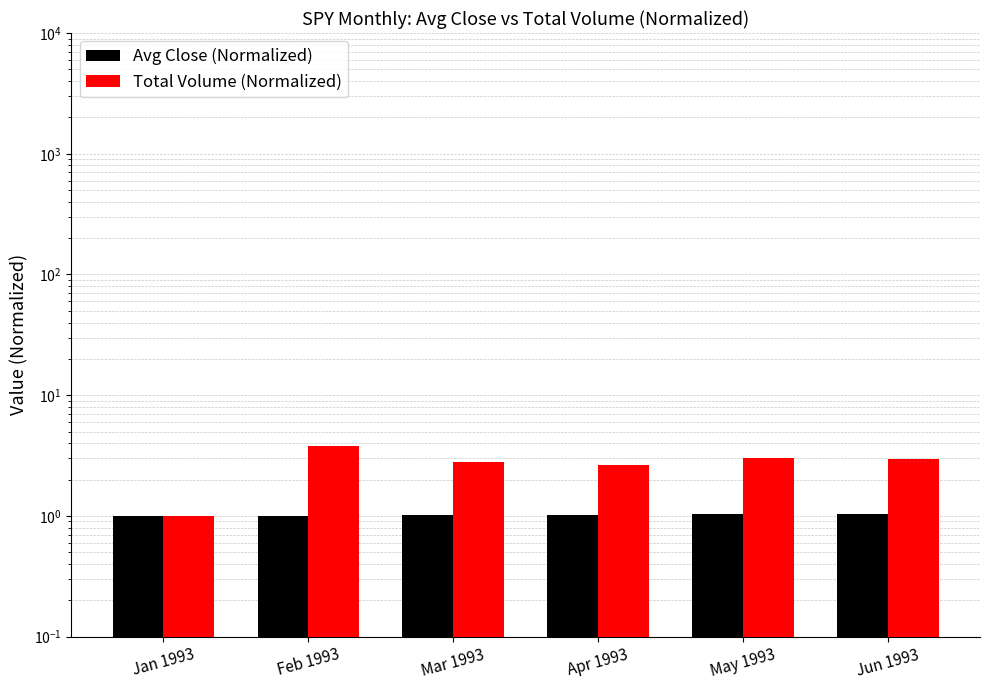

What position from the right is May 1993?

2